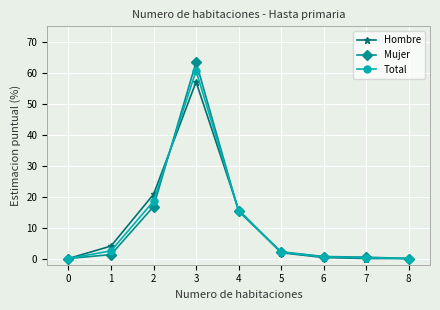

Rank the series by their maximum value, from highest to lowest.

Mujer, Total, Hombre